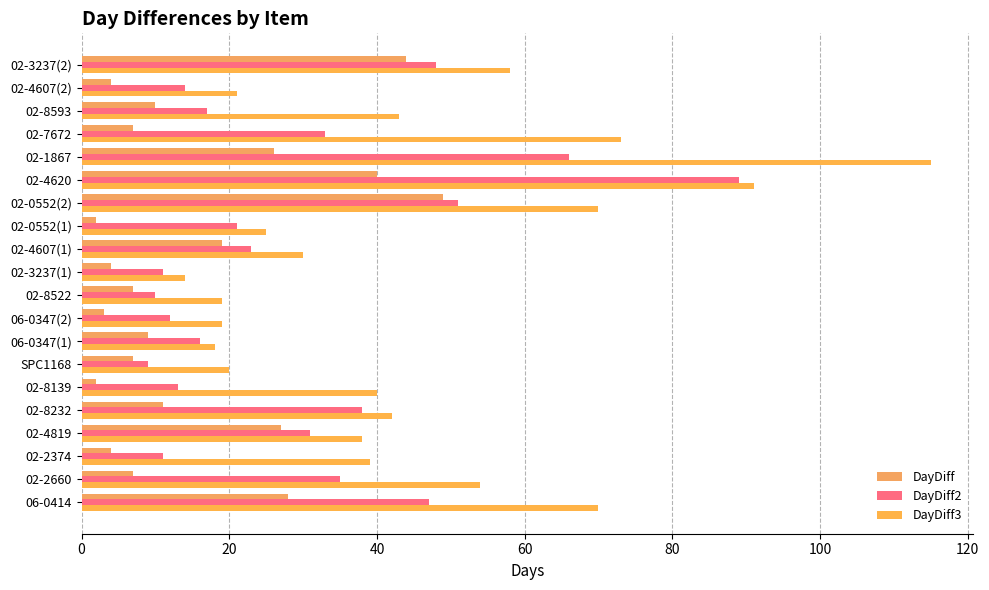

How many values in the DayDiff series are below 9?

10